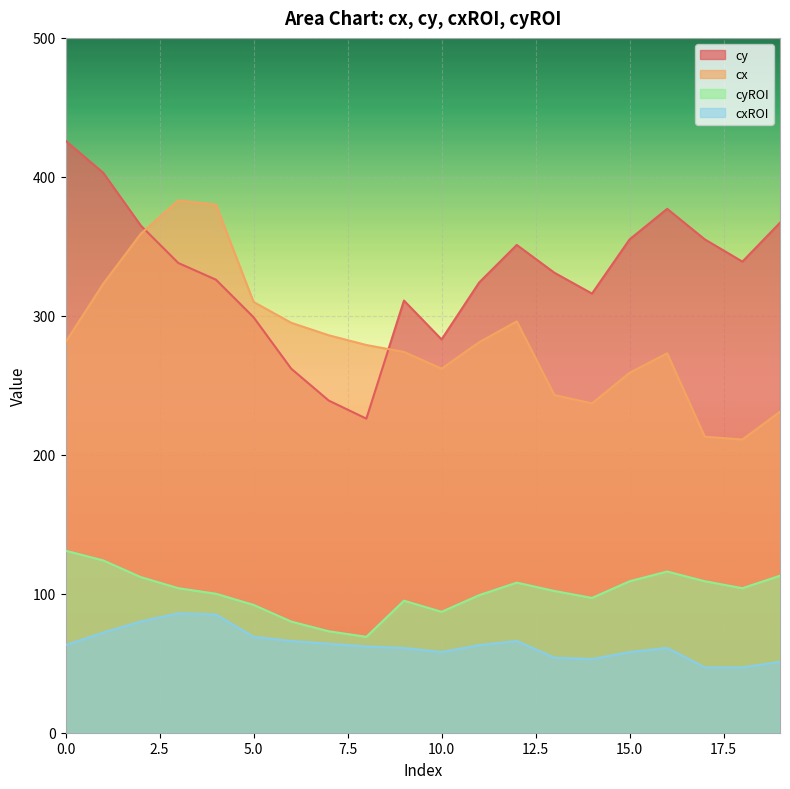

Where does the cxROI series first go above 63?

1